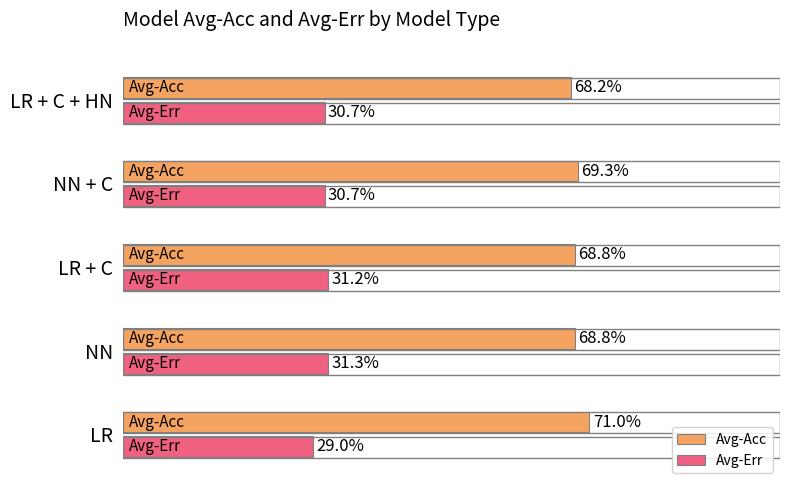

Which series has the largest total across all categories?

Avg-Acc